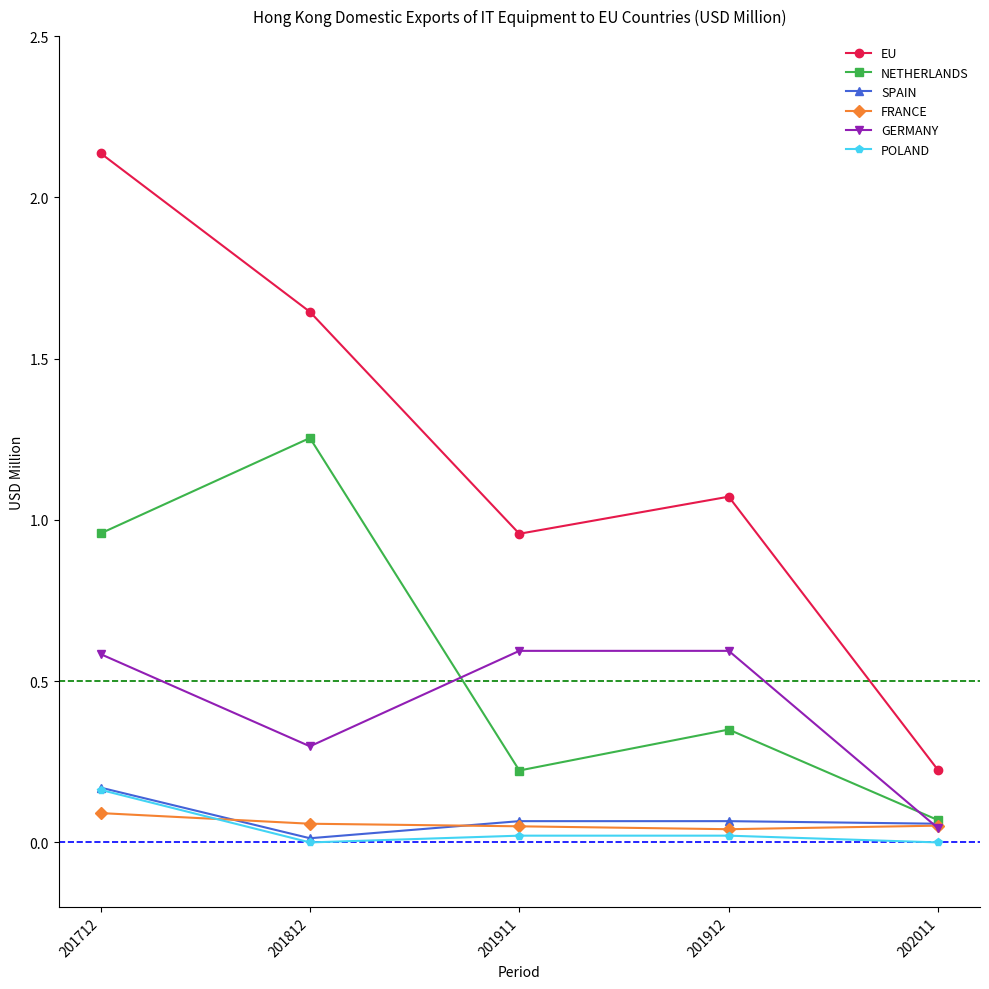

True or false: EU has more than 2 points higher than both neighbors.

False